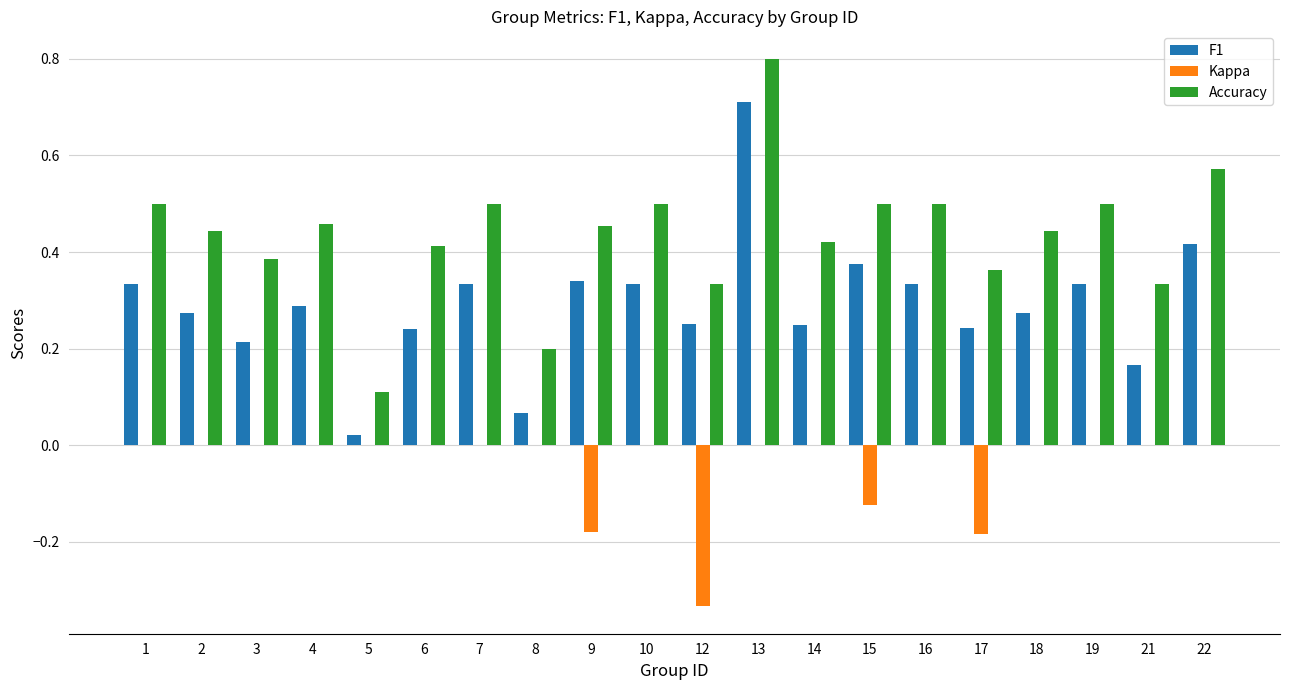

What is the maximum value for F1?

0.7